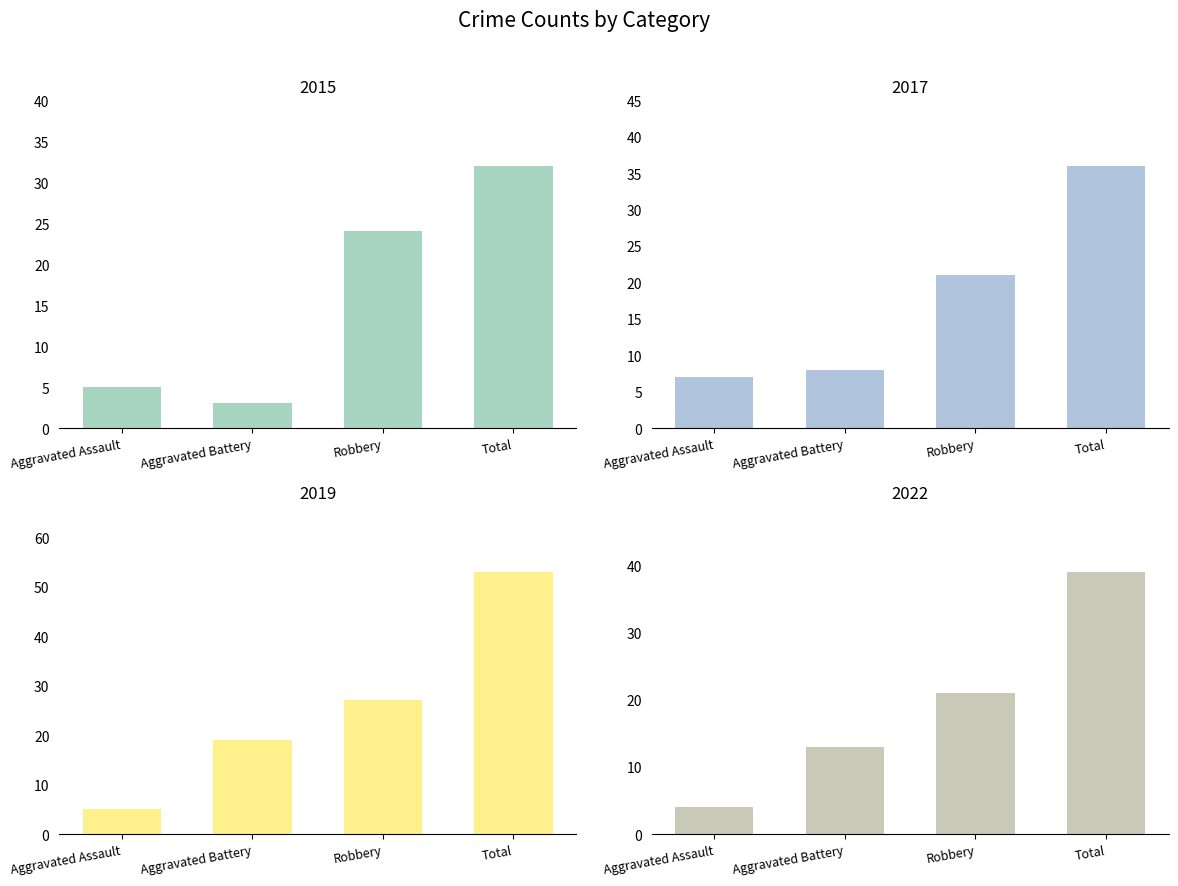

What is the label of the 4th bar from the right?

Aggravated Assault